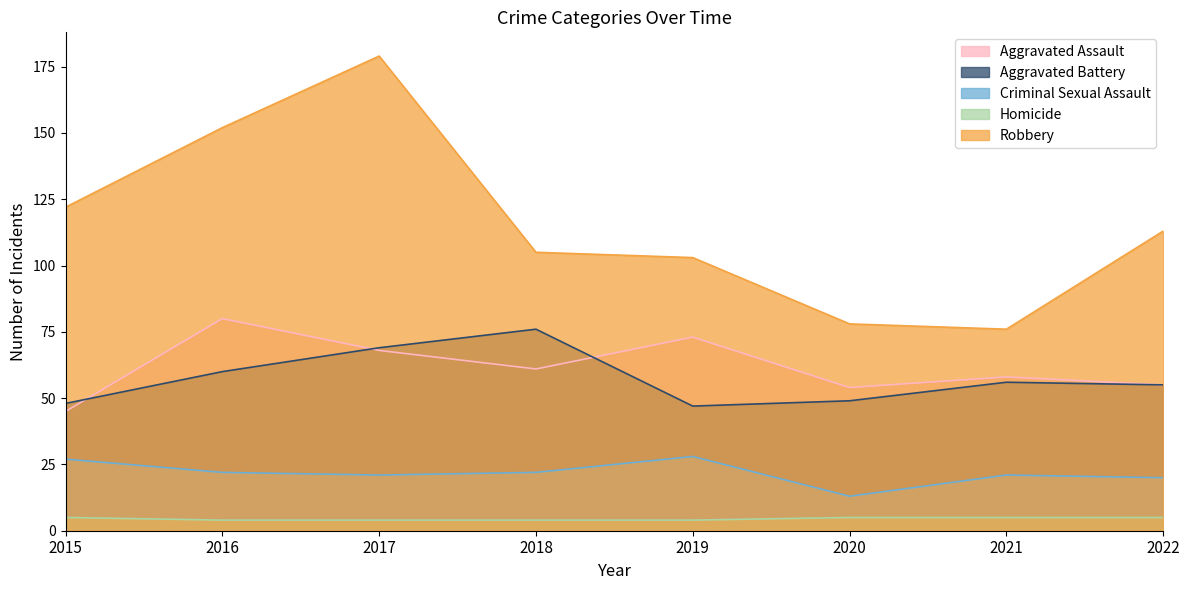

List the series in order of their peak value, highest first.

Robbery, Aggravated Assault, Aggravated Battery, Criminal Sexual Assault, Homicide